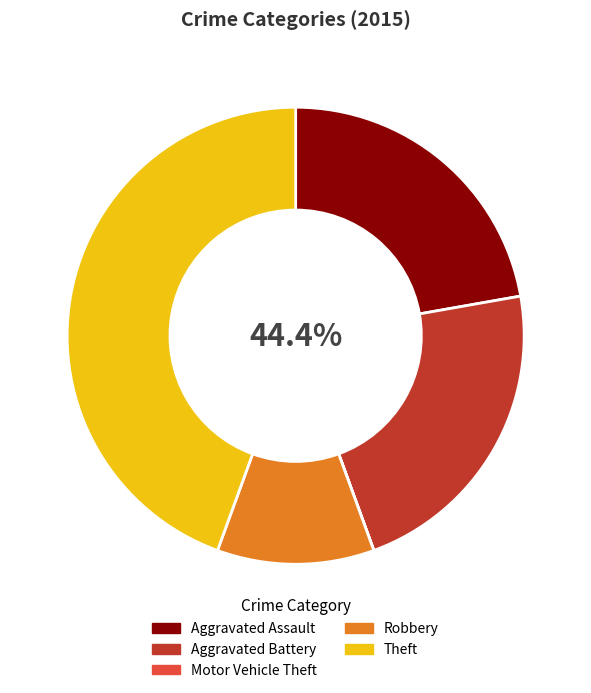

How much of the chart is everything except Motor Vehicle Theft?

100.0%